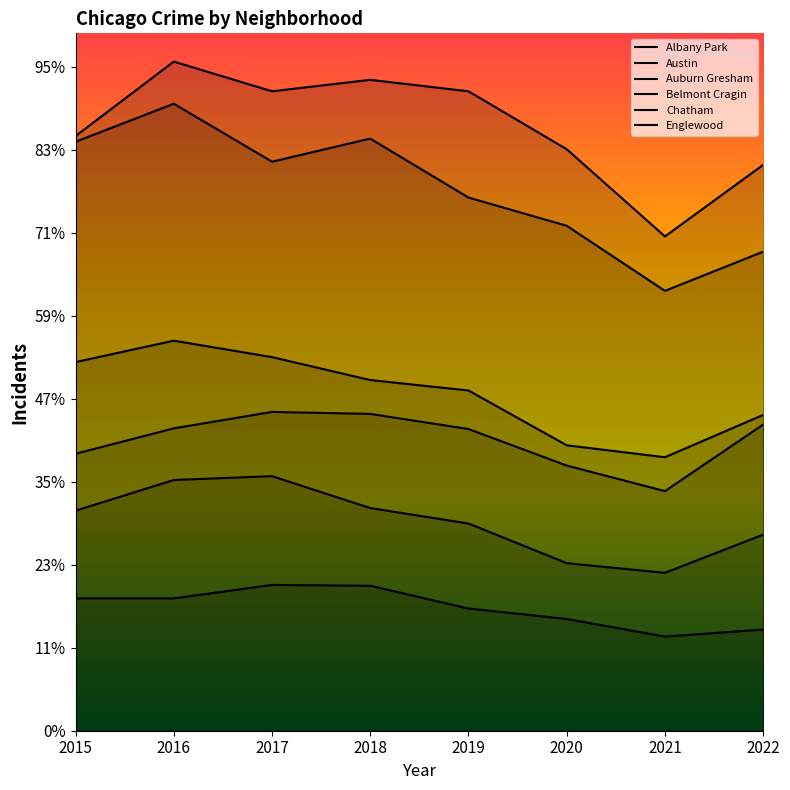

True or false: Belmont Cragin and Albany Park intersect in this chart.

False